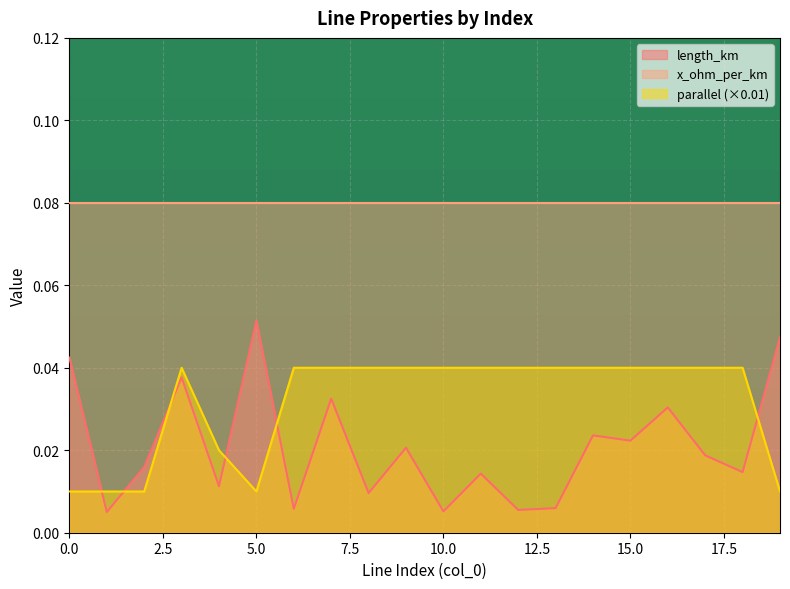

How many series are shown in this chart?

3